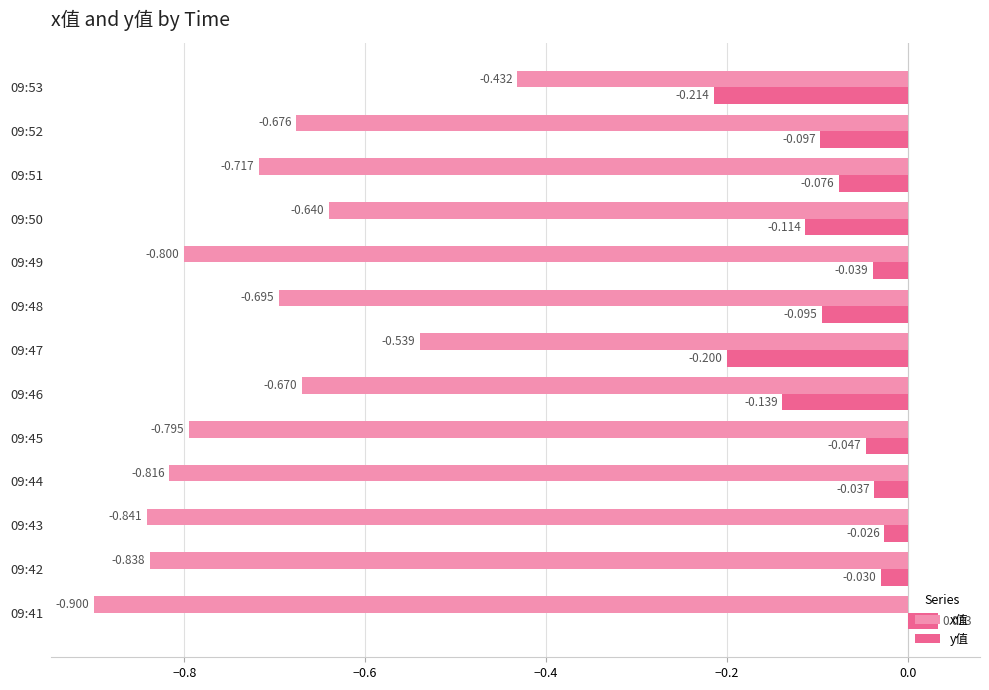

Rank the series by their maximum value, from lowest to highest.

x值, y值